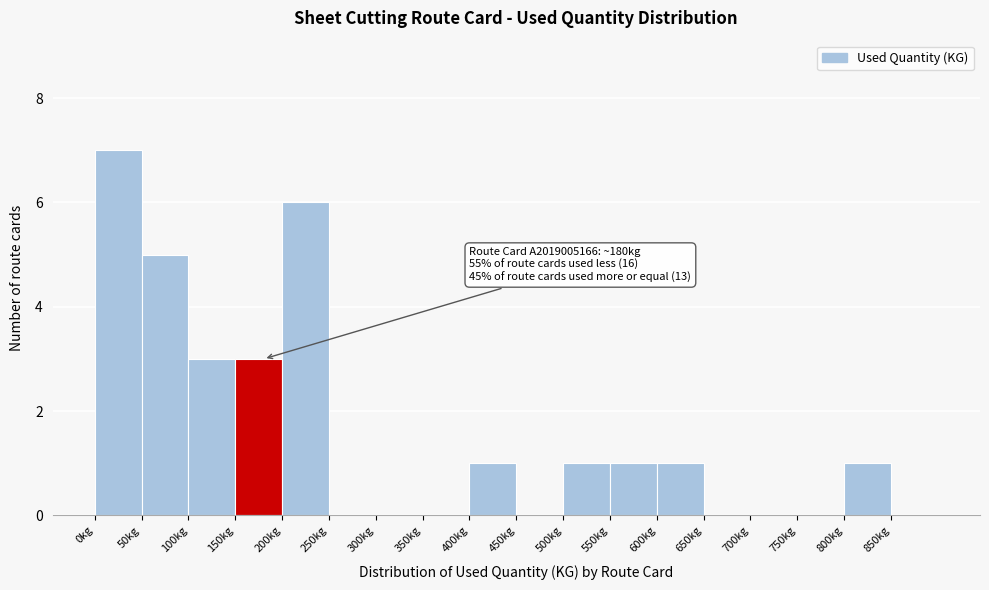

Over which range of the x-axis is the bar tallest?

0 to 50